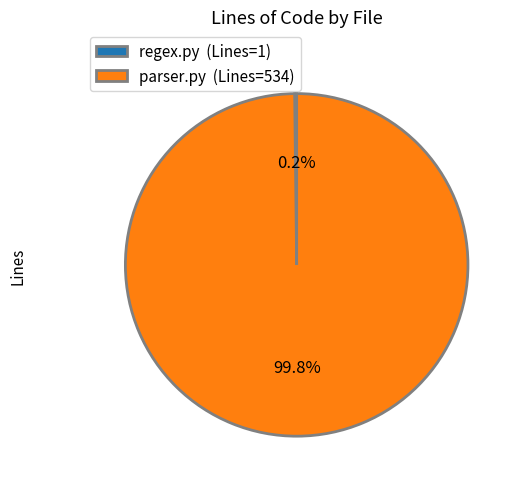

Does any single category account for the majority?

Yes